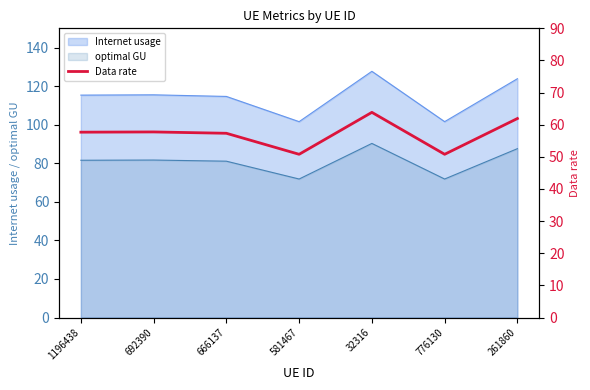

How many lines are shown in the chart?

1